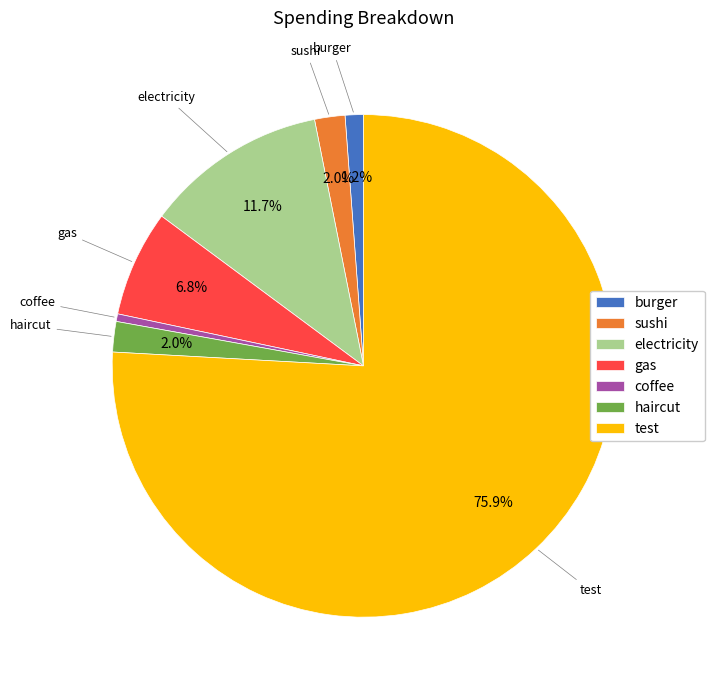

Is the sum of coffee and burger greater than half?

No